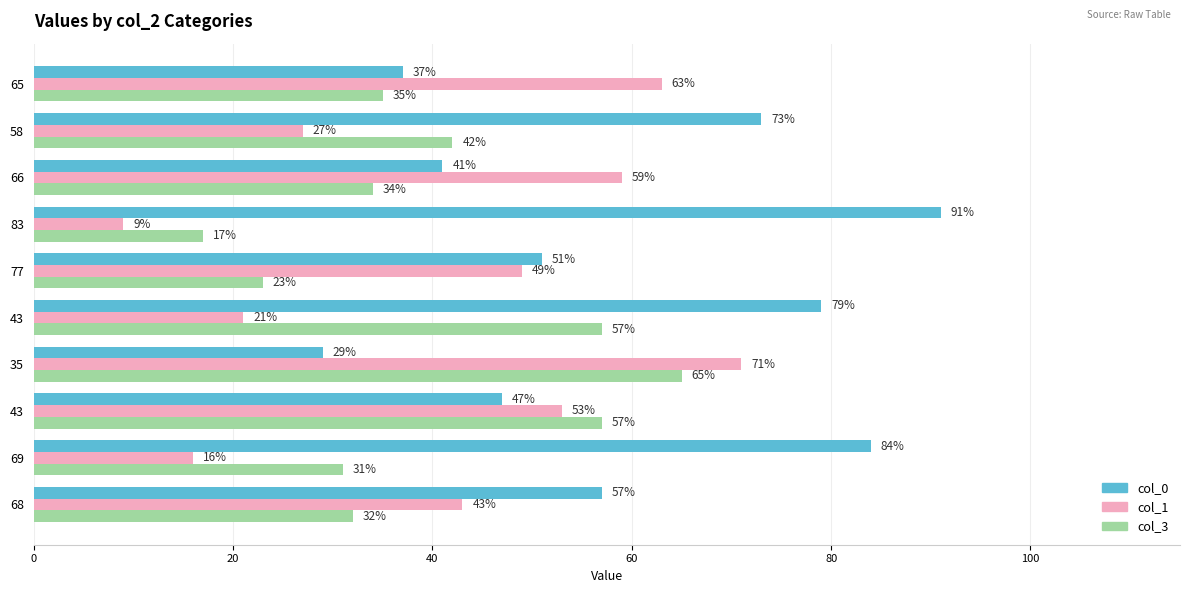

What are all the series names shown in the legend?

col_0, col_1, col_3